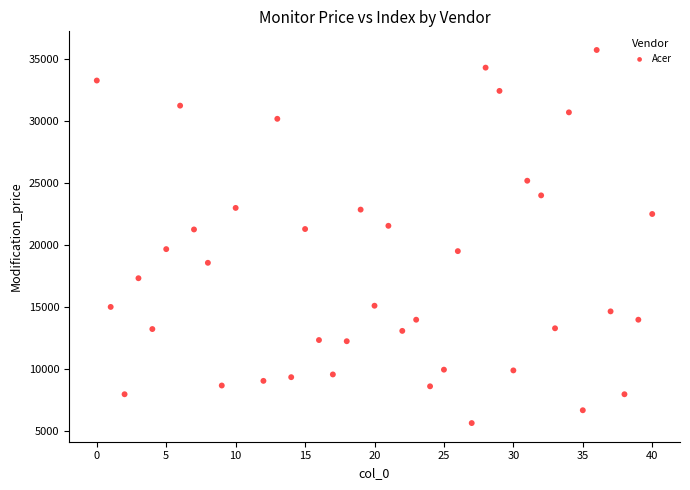

What is the range of X values (max minus min)?

40